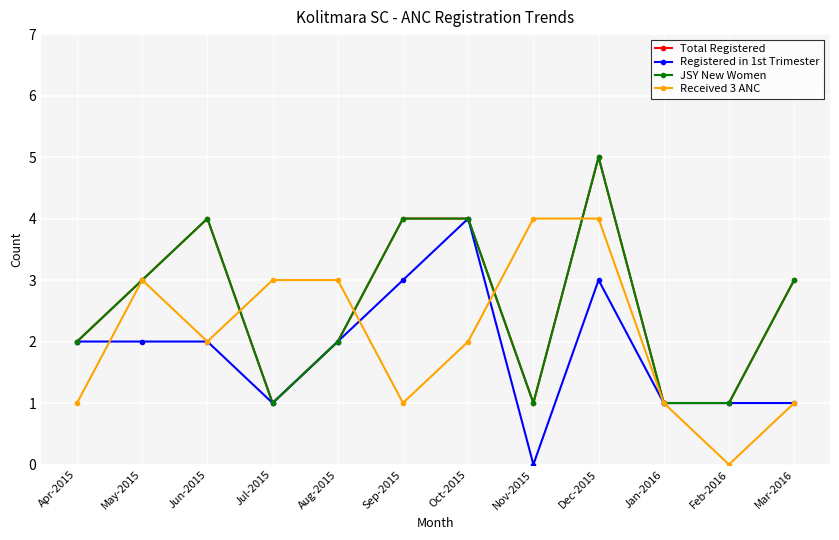

The value of Received 3 ANC at Sep-2015 is 1. True or false?

True